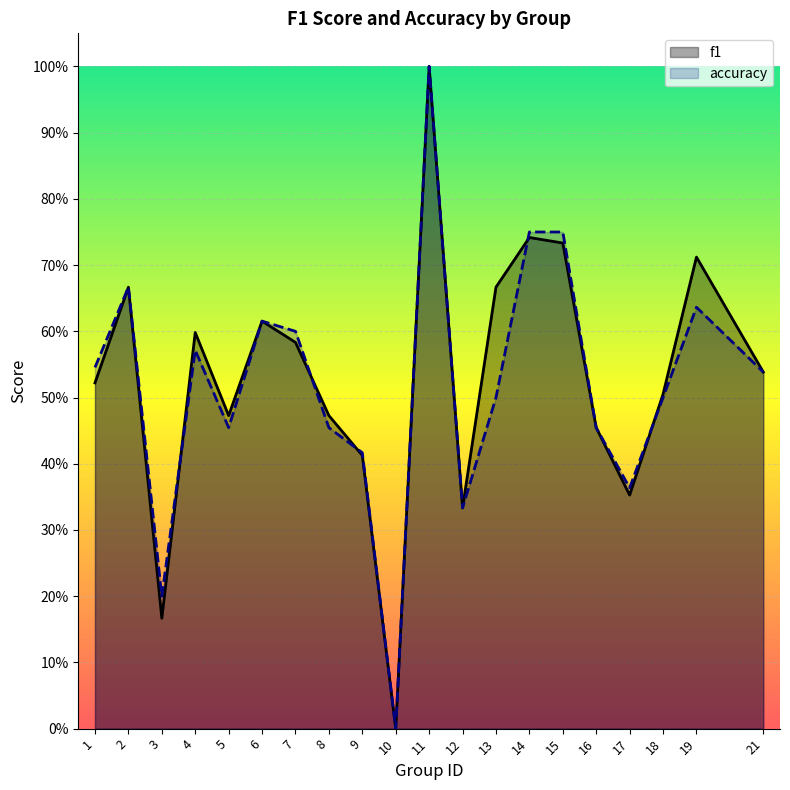

Is it true that accuracy equals 1.0 at 4?

False